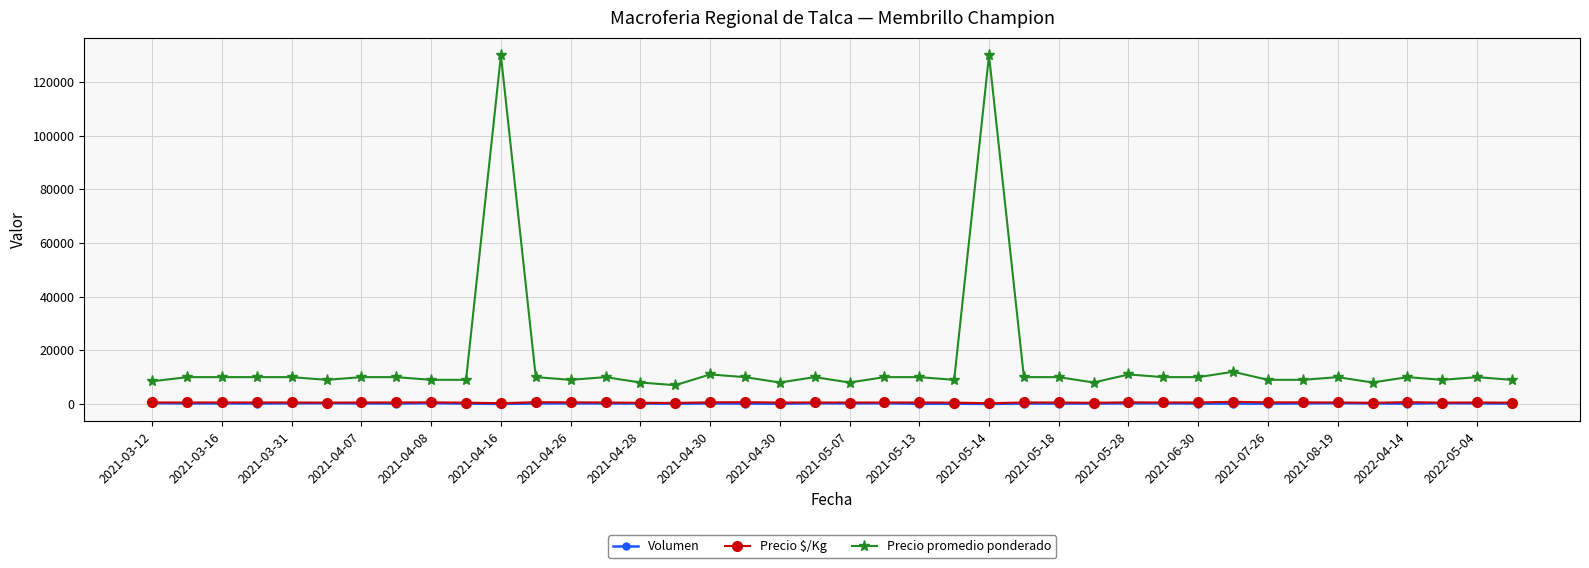

What is the value of the Precio promedio ponderado point at the 23rd from the left?

10000